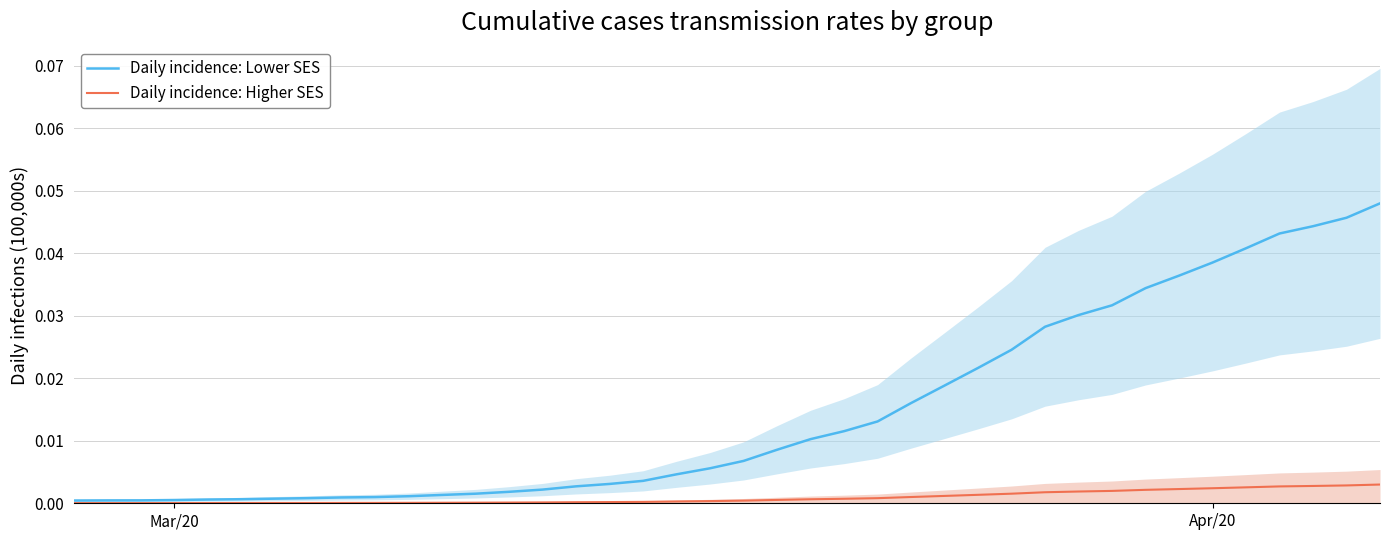

List the series in order of their overall mean, lowest first.

Daily incidence: Higher SES, Daily incidence: Lower SES